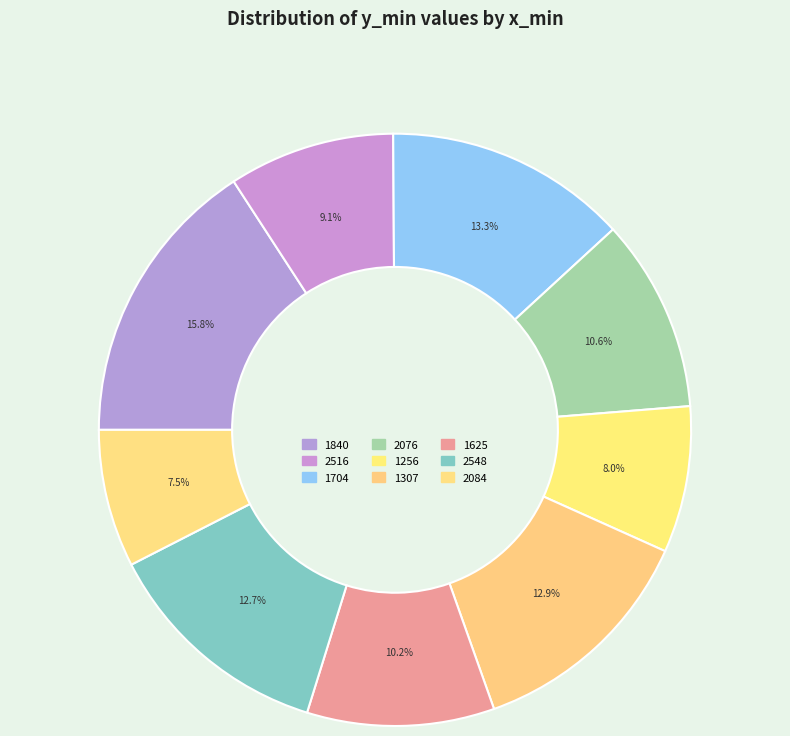

To the nearest percent, what is the difference between the largest and smallest slice percentages?

8%